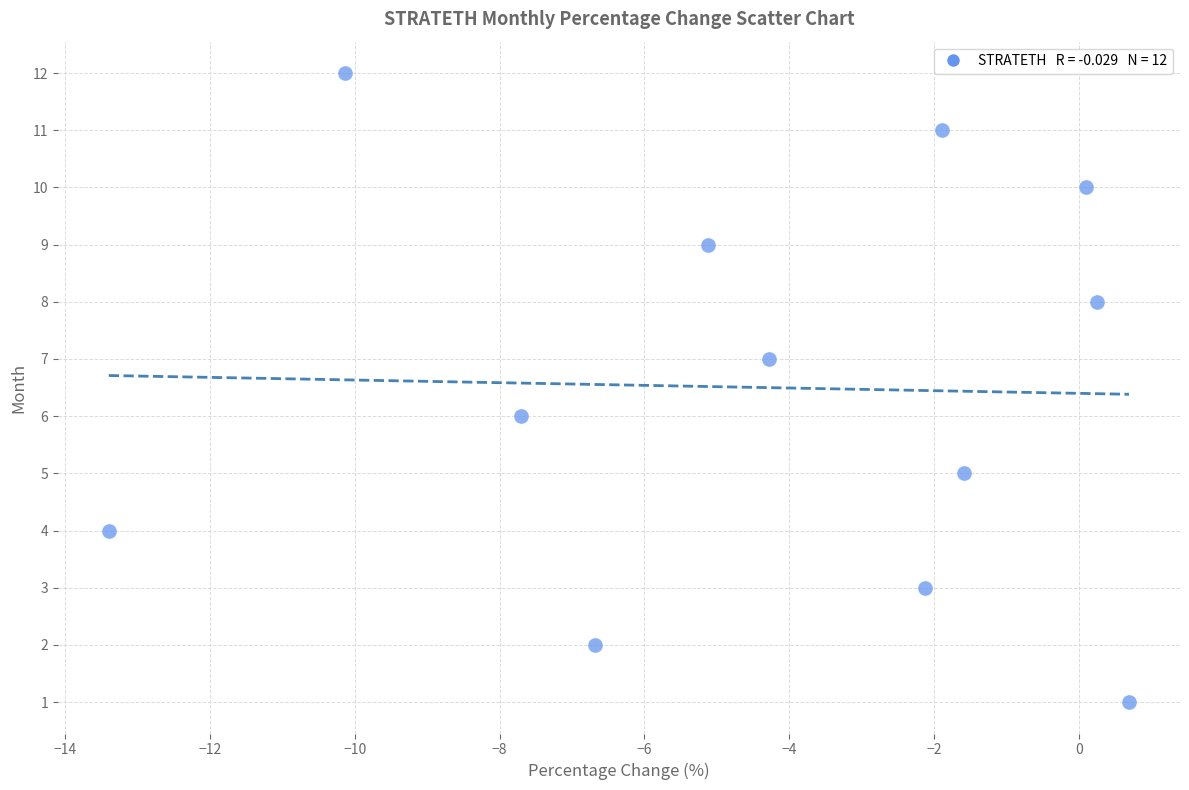

What is the range of Y values (max minus min)?

11